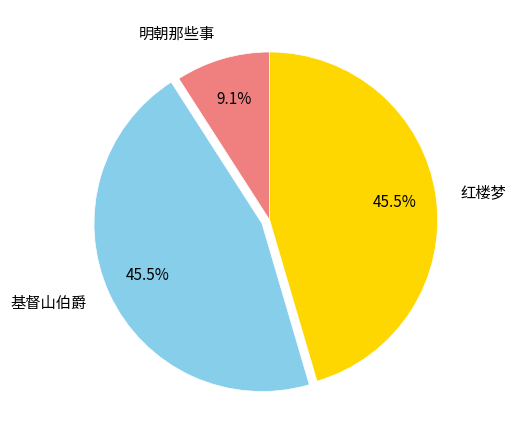

What is the smallest slice in the pie chart?

明朝那些事